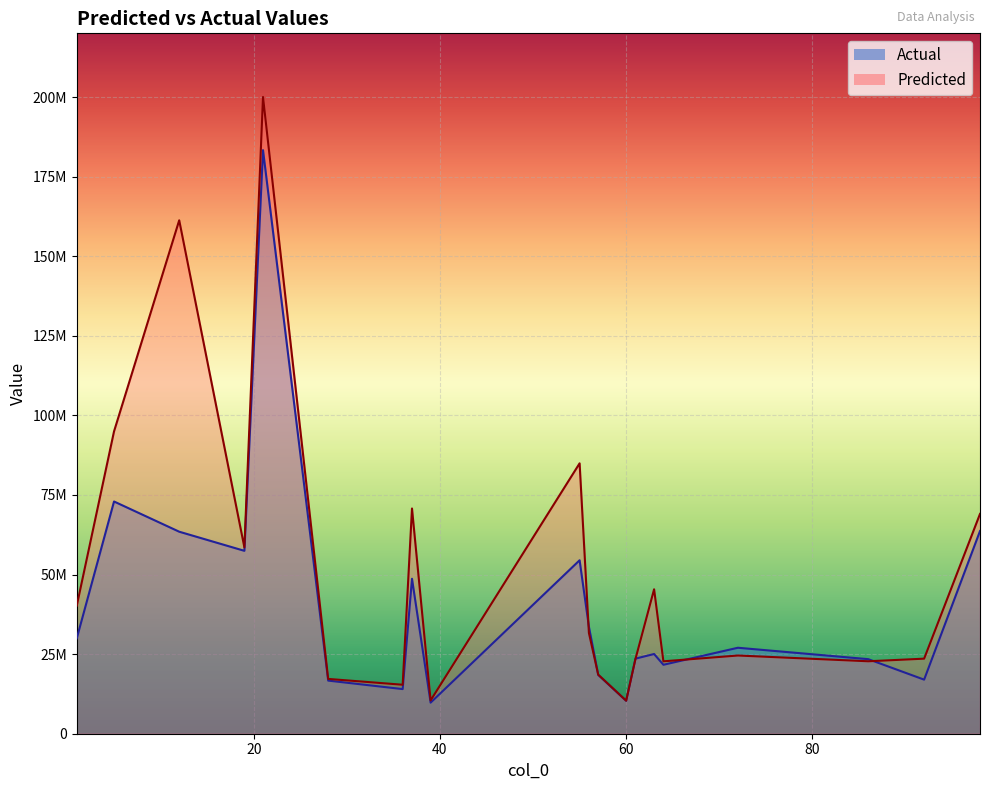

Where does the data first go above 27003718?

1